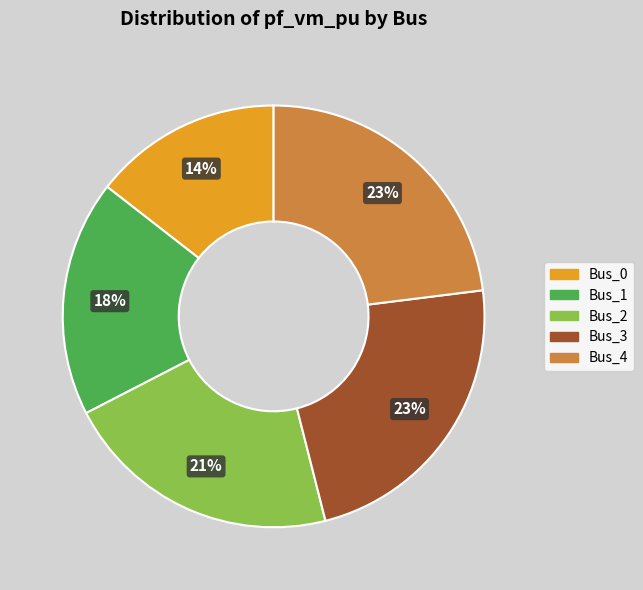

Does Bus_3 account for over 50% of the chart?

No